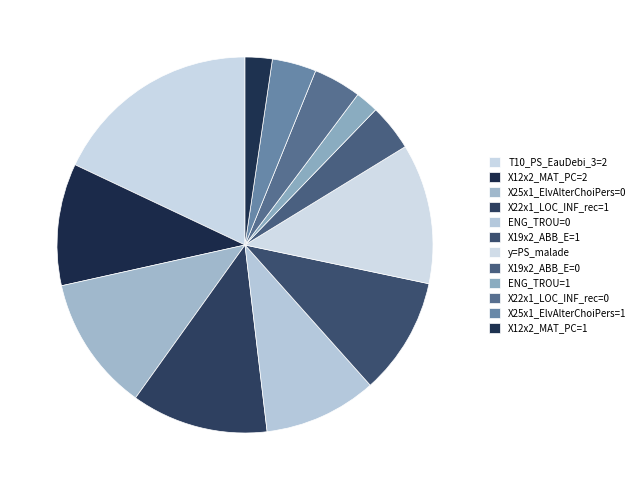

To the nearest percent, what portion does T10_PS_EauDebi_3=2 represent?

18%